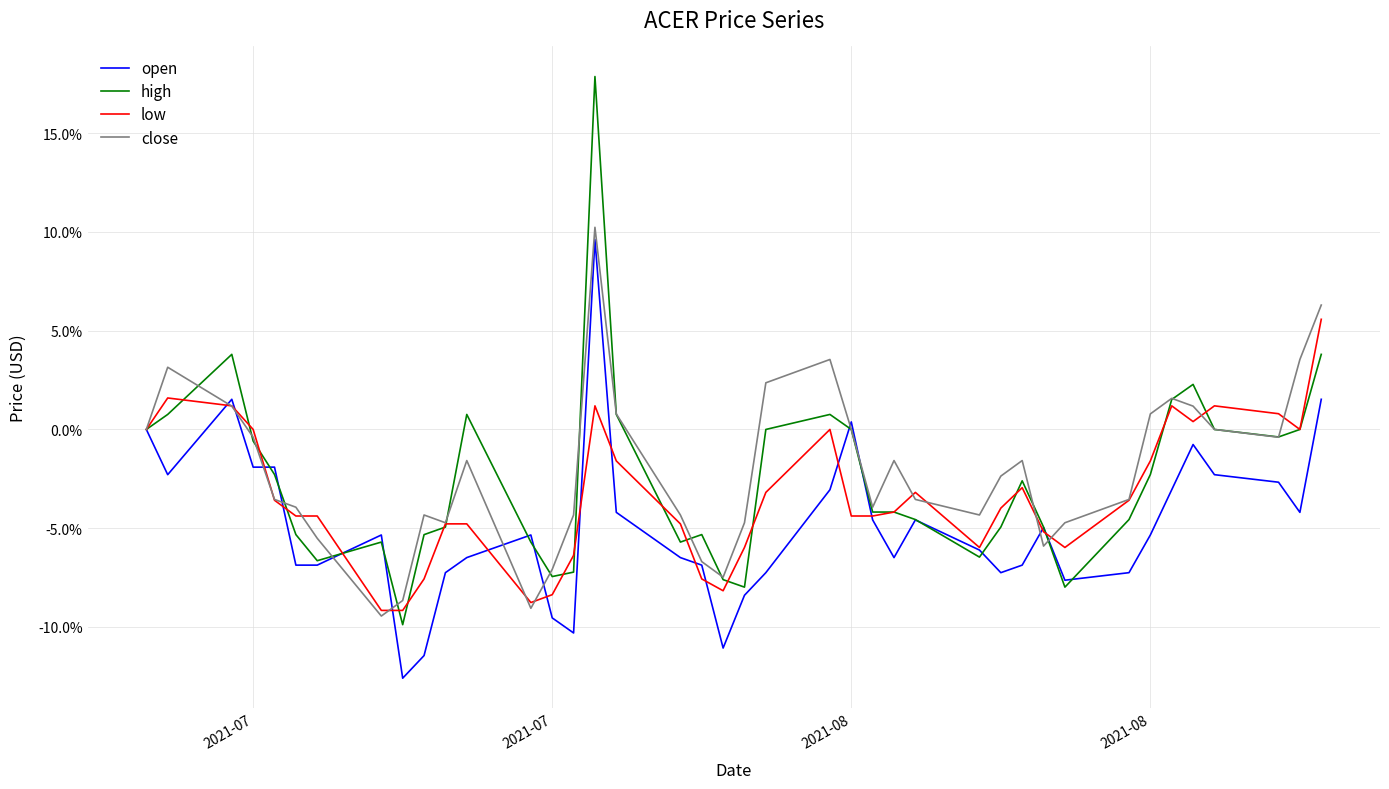

What is the sum of all low values?

-134.8